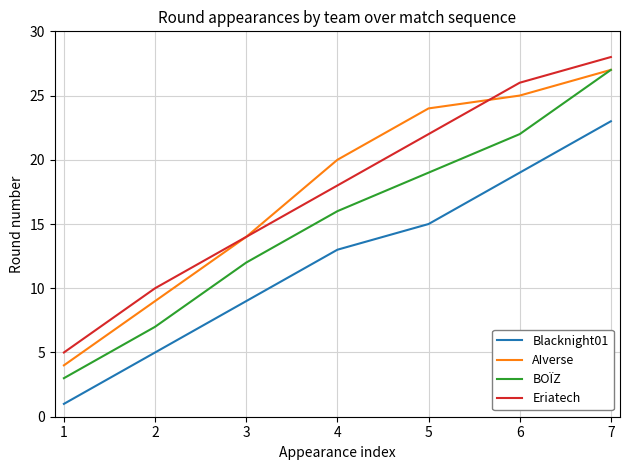

What is the spread (max minus min) of values at 6?

7